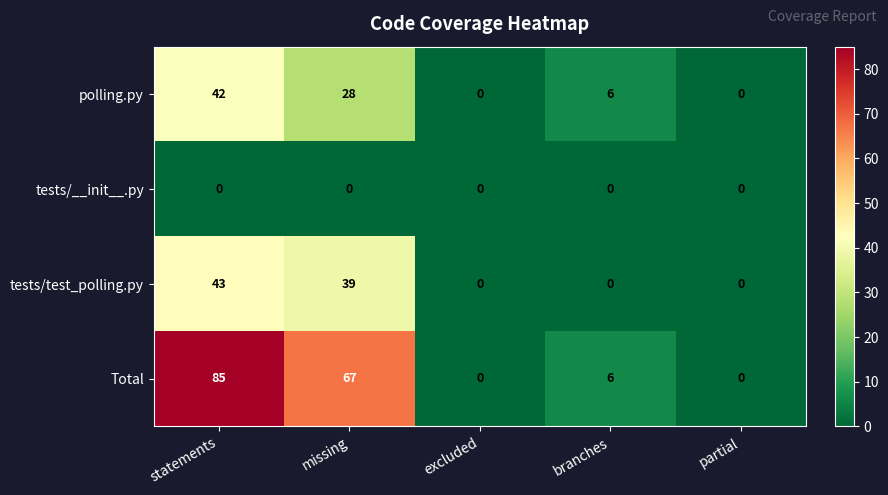

Which label corresponds to the largest value in the chart?

statements